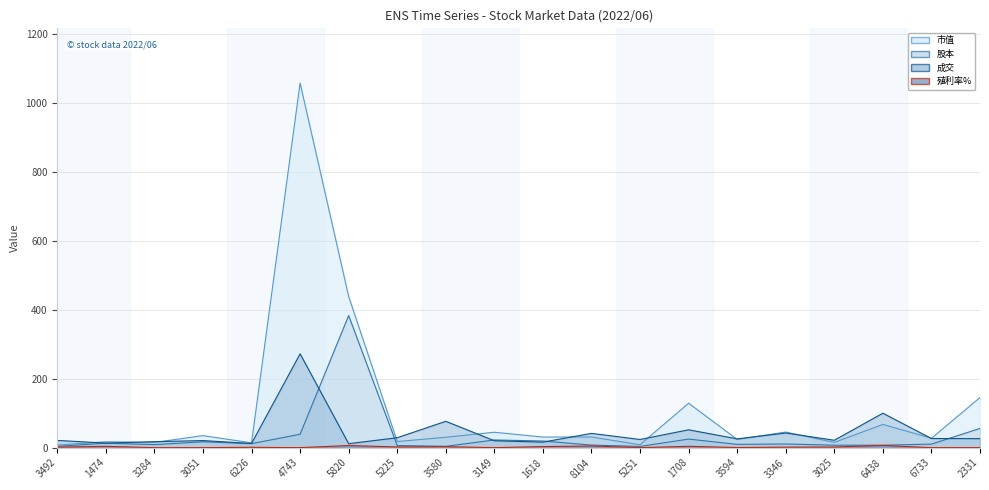

Which series has the largest range (max minus min)?

市值 line